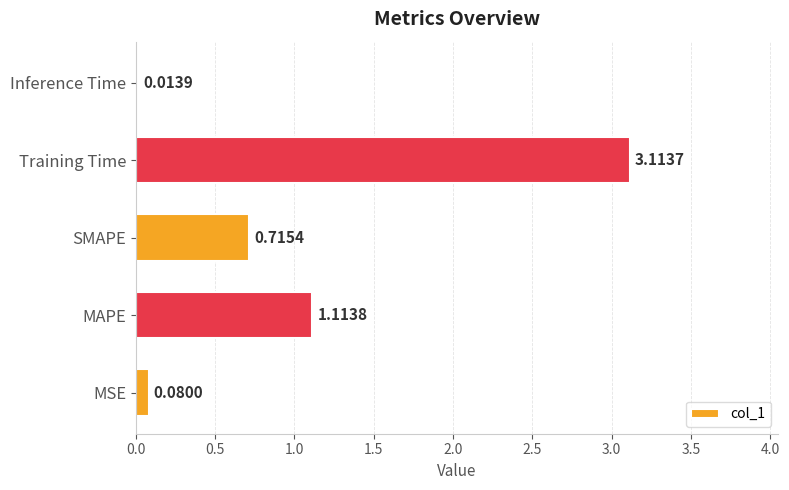

Which category has the highest value across all series?

Training Time